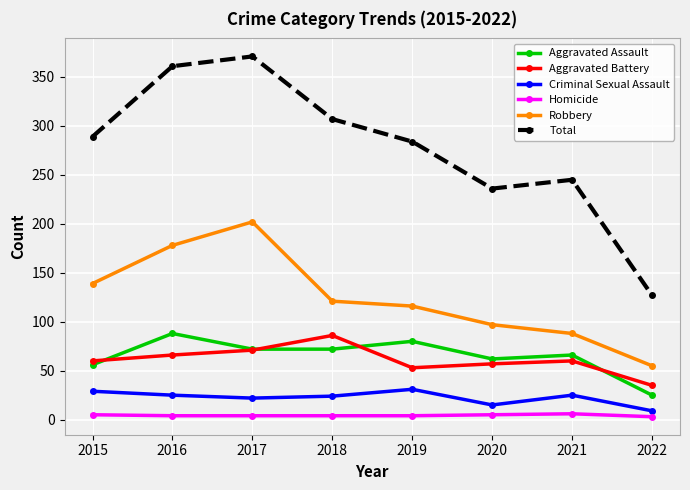

At which category does Total reach its first local peak?

2017